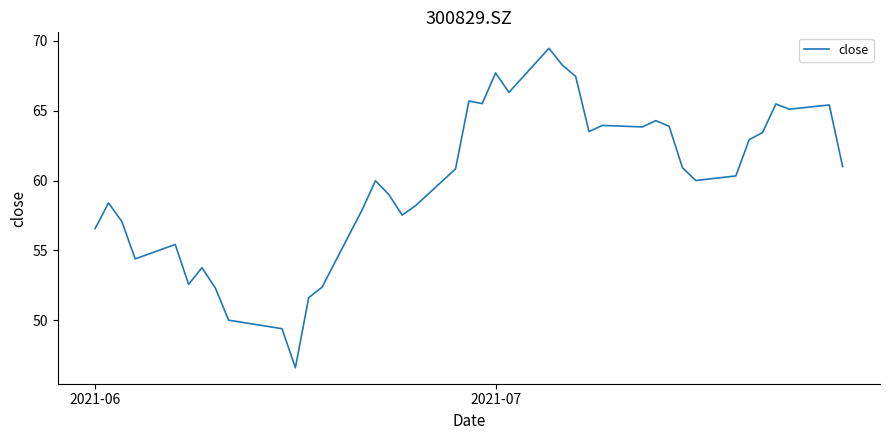

What is the smallest value displayed?

46.6